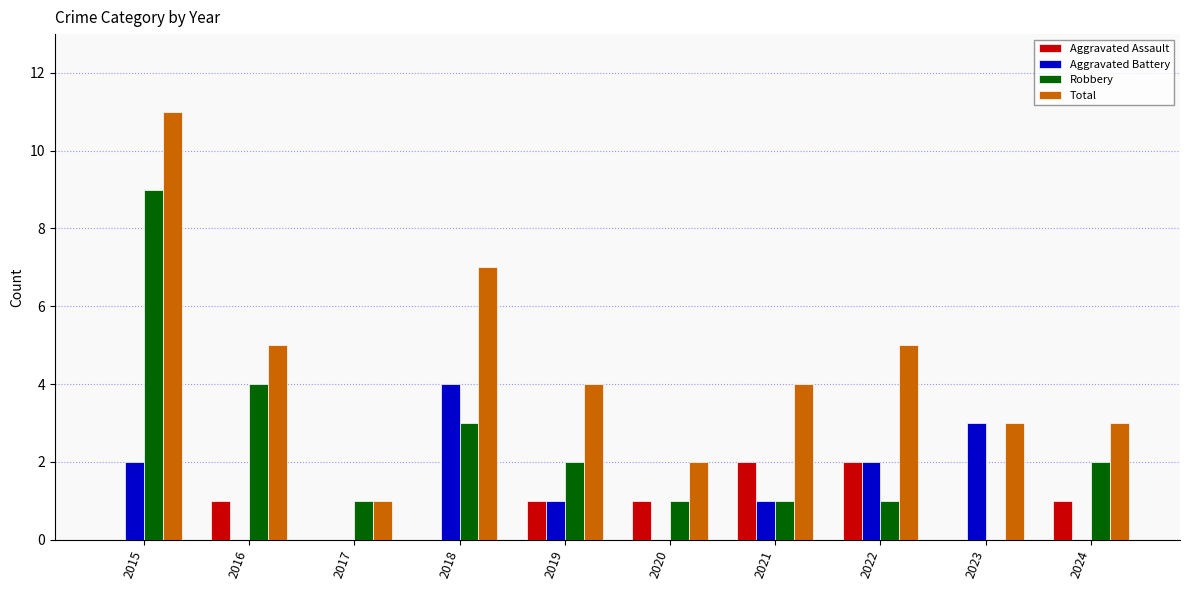

Where does the Total series first go above 4?

2015